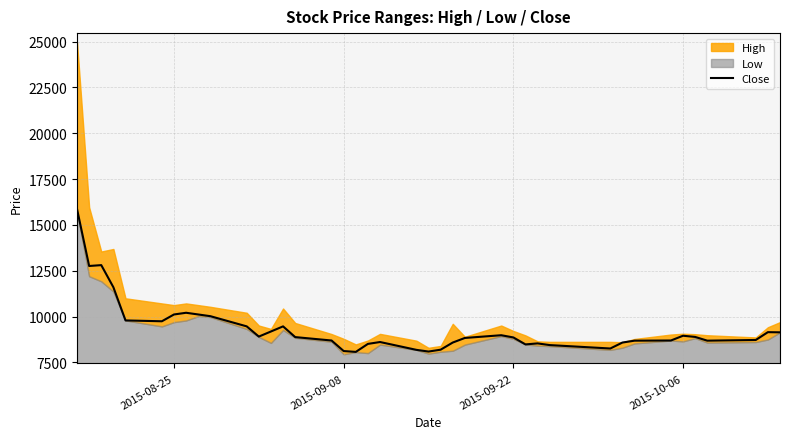

Count the number of categories in the chart.

40